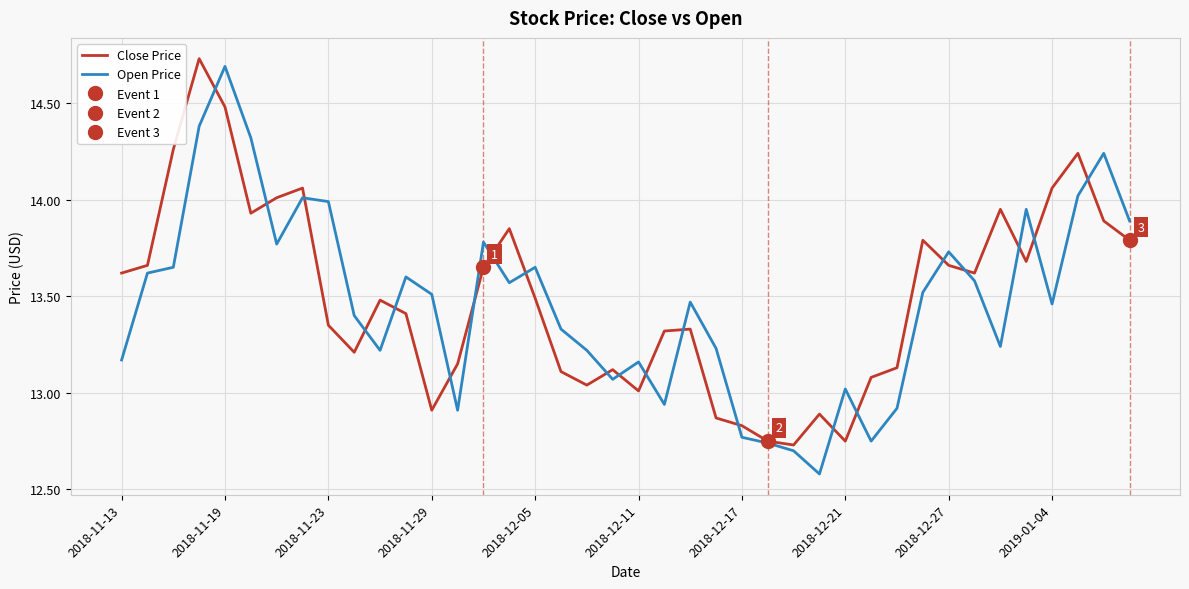

Reading left to right, what are all the values shown in this chart?

Close Price: 13.6	13.7	14.3	14.7	14.5	13.9	14.0	14.1	13.3	13.2	13.5	13.4	12.9	13.2	13.7	13.8	13.5	13.1	13.0	13.1	13.0	13.3	13.3	12.9	12.8	12.8	12.7	12.9	12.8	13.1	13.1	13.8	13.7	13.6	13.9	13.7	14.1	14.2	13.9	13.8
Open Price: 13.2	13.6	13.7	14.4	14.7	14.3	13.8	14.0	14.0	13.4	13.2	13.6	13.5	12.9	13.8	13.6	13.7	13.3	13.2	13.1	13.2	12.9	13.5	13.2	12.8	12.7	12.7	12.6	13.0	12.8	12.9	13.5	13.7	13.6	13.2	13.9	13.5	14.0	14.2	13.9